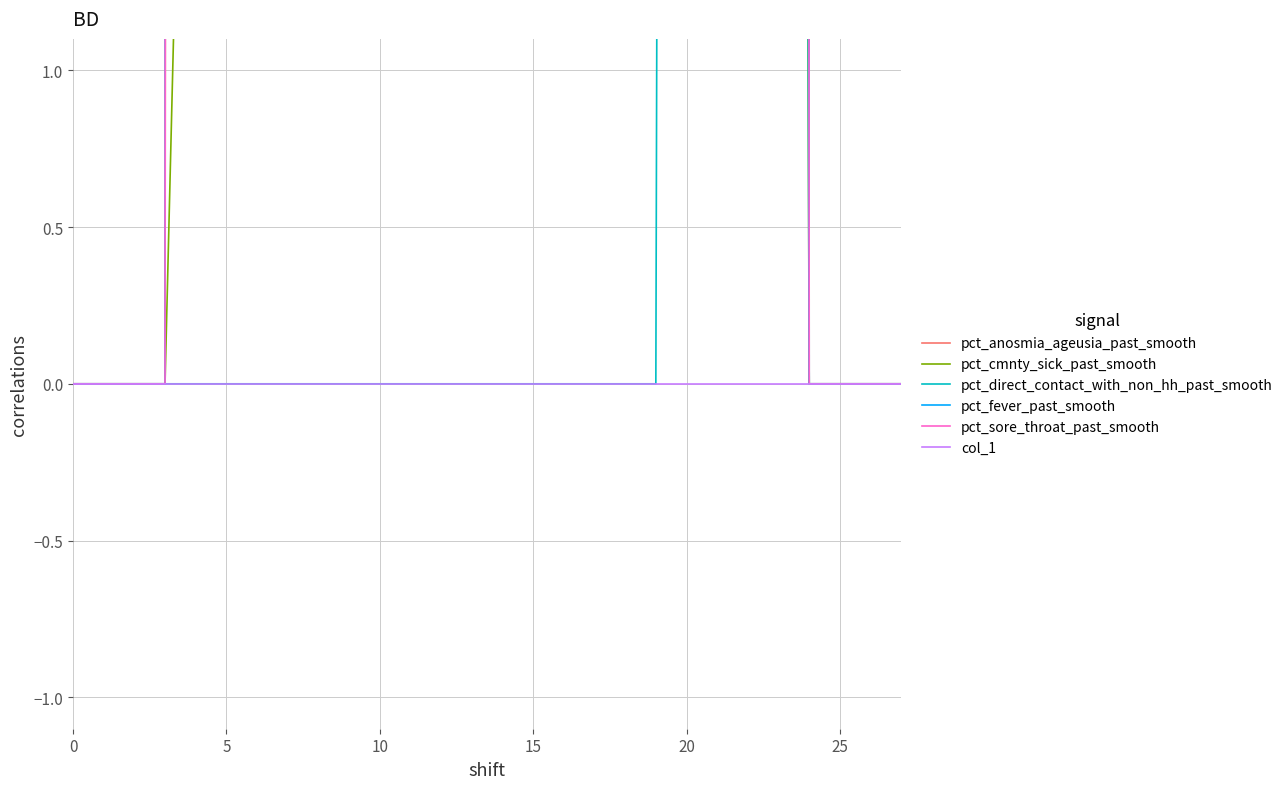

What is the label of the 23rd point from the left?

22